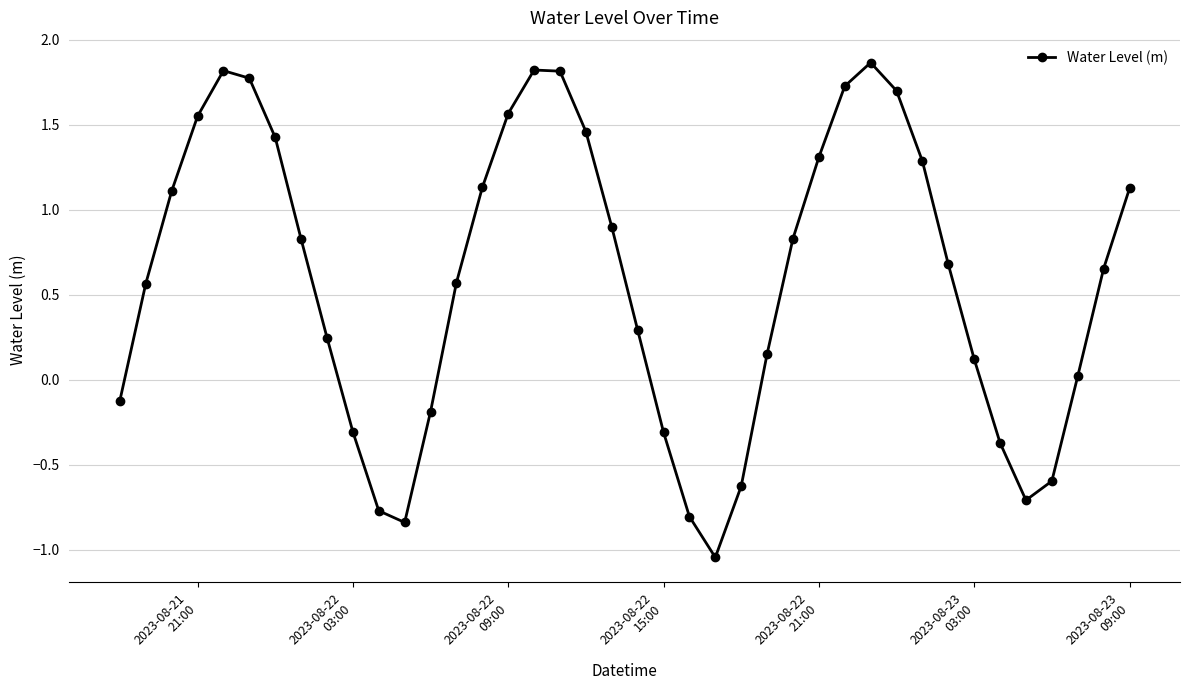

How many points are lower than both their immediate neighbors (excluding endpoints)?

3